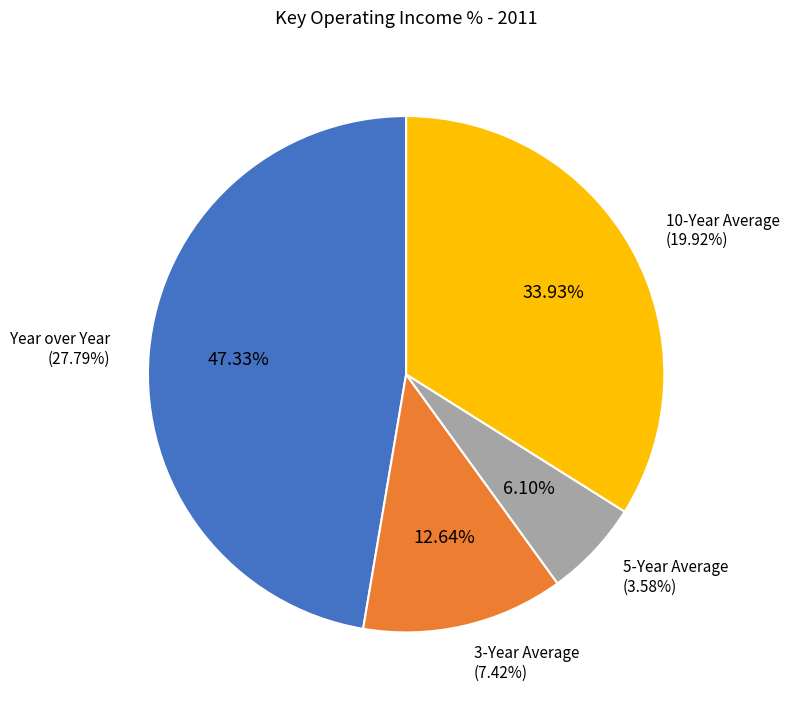

What percentage is NOT represented by 5-Year Average?

93.9%